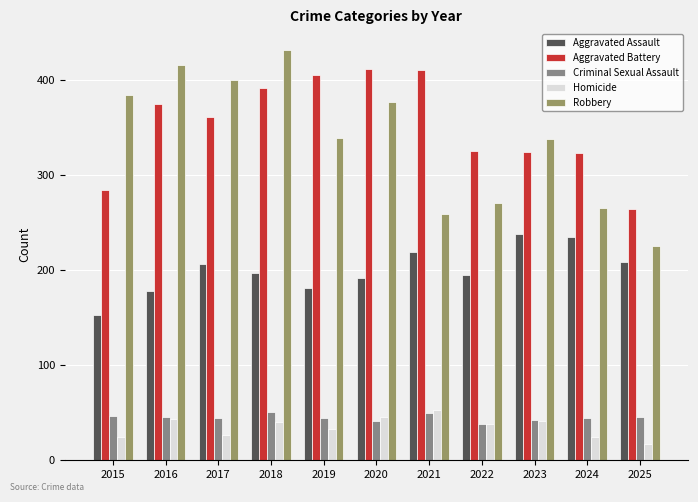

True or false: Robbery has a value of 271 at 2022.

True